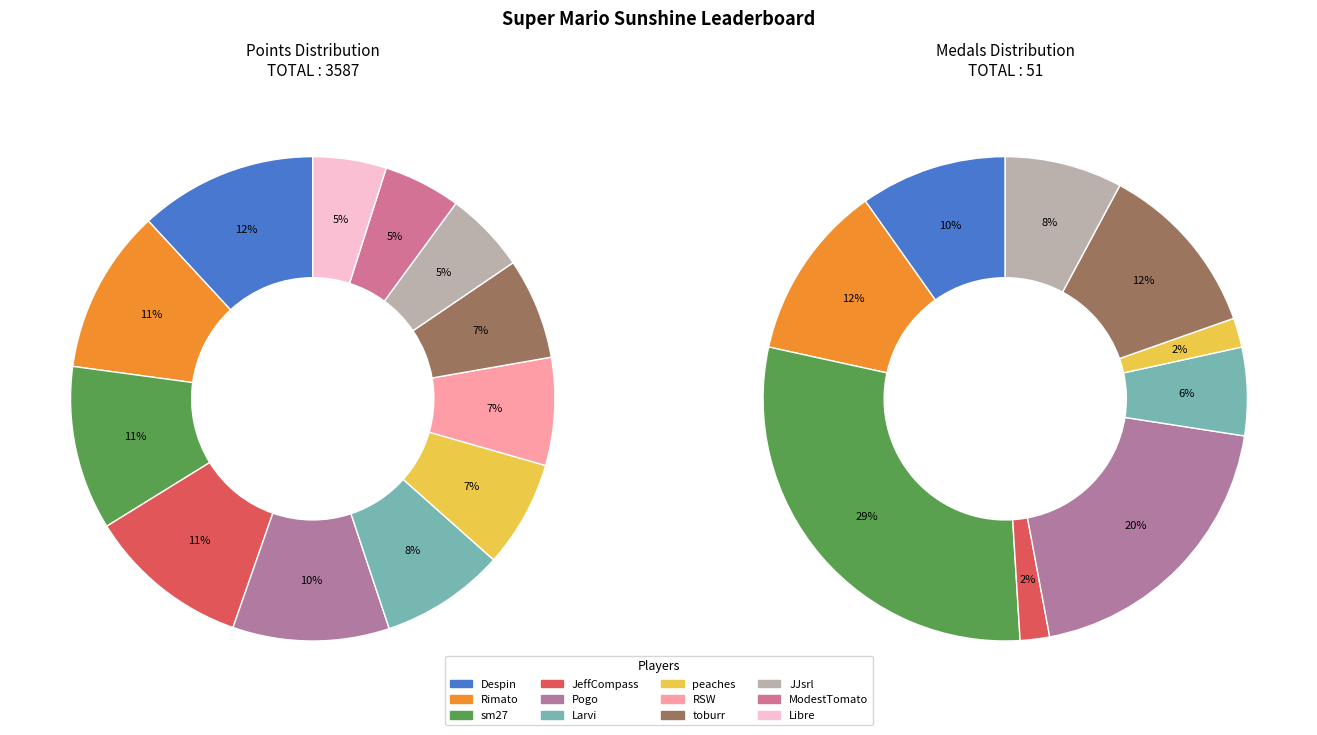

Combined, what portion of the pie is Pogo and peaches?

17.6%